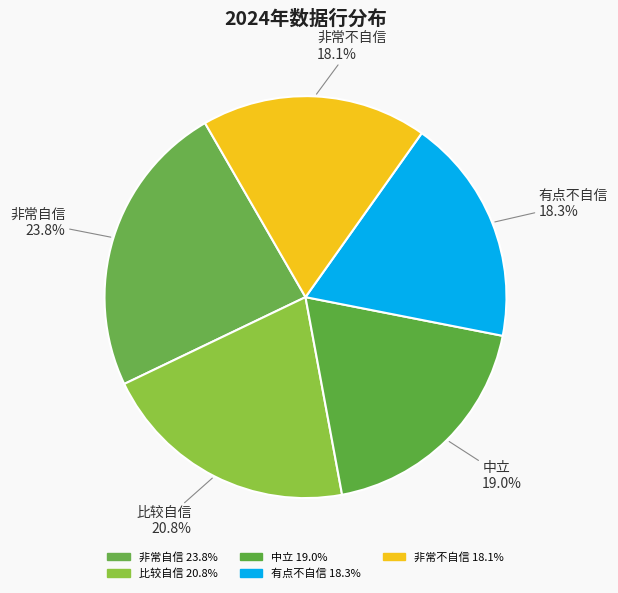

Count the number of slices in the pie.

5